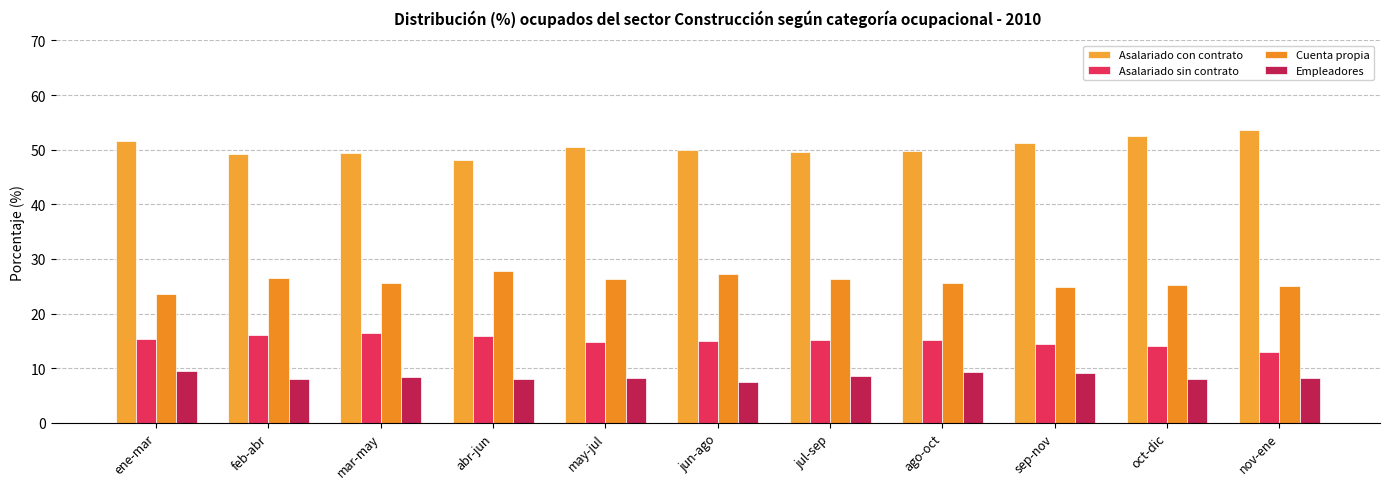

At which label does Cuenta propia first exceed 25?

feb-abr